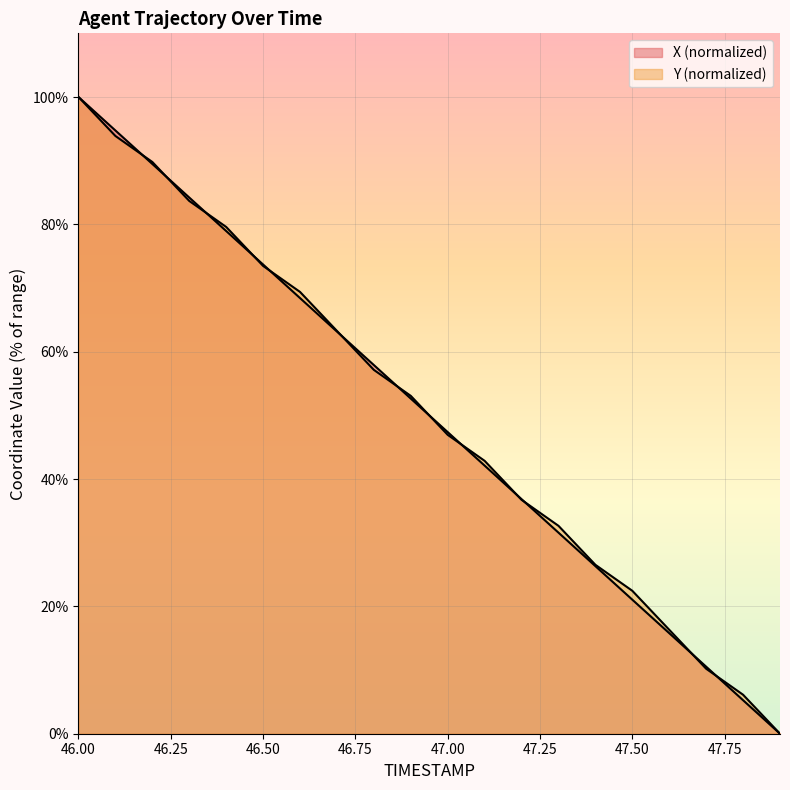

What is the total value across all series at 47.2?

73.6